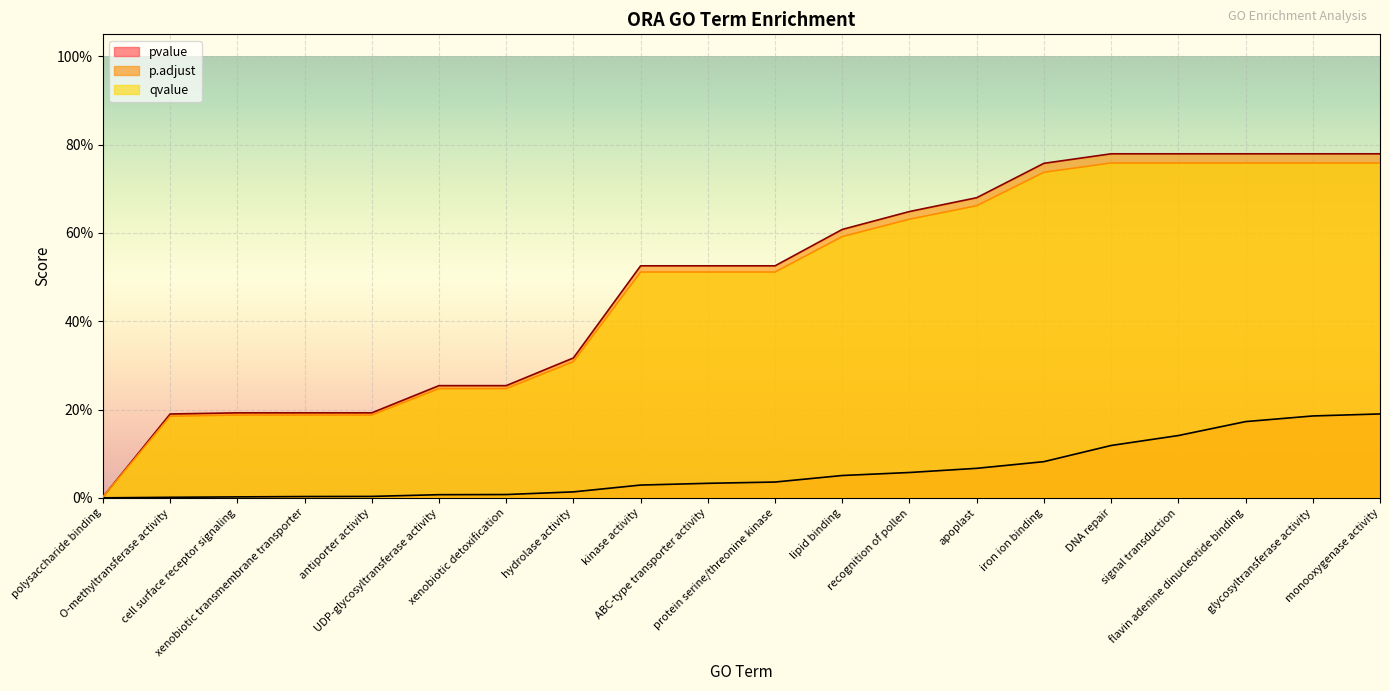

List the series in order of their peak value, lowest first.

pvalue, qvalue, p.adjust